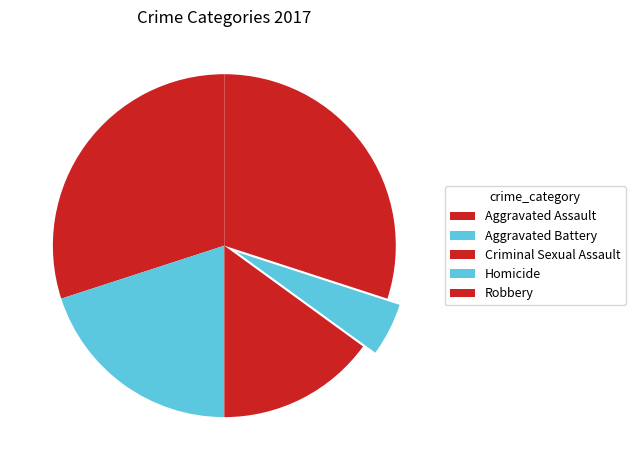

To the nearest percent, what is the combined percentage of Criminal Sexual Assault and Robbery?

45%